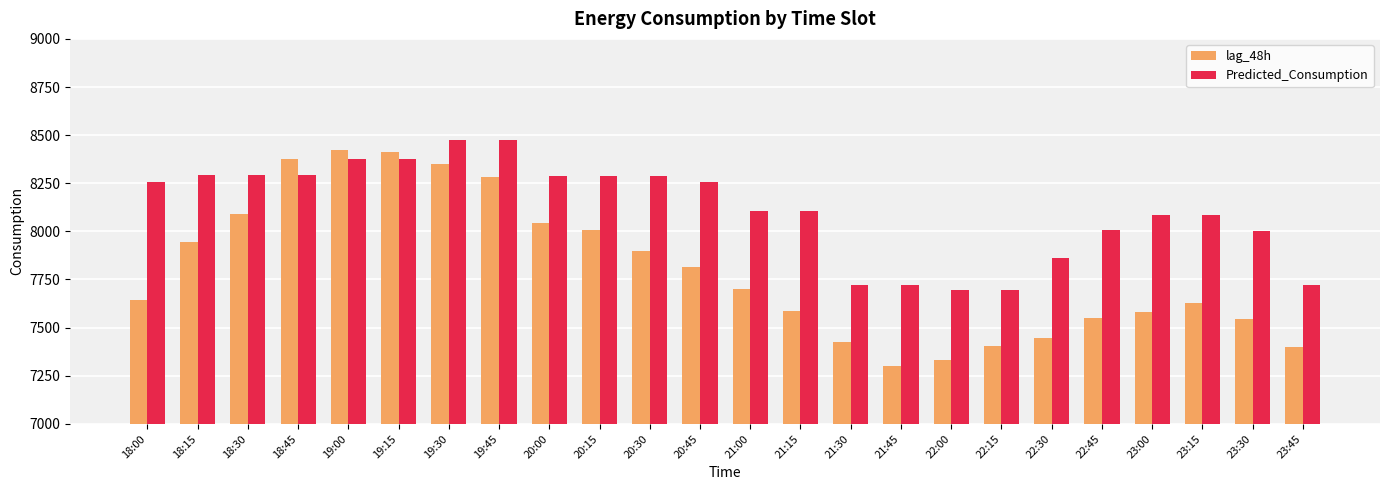

What is the total value across all series at 23:00?

15668.3